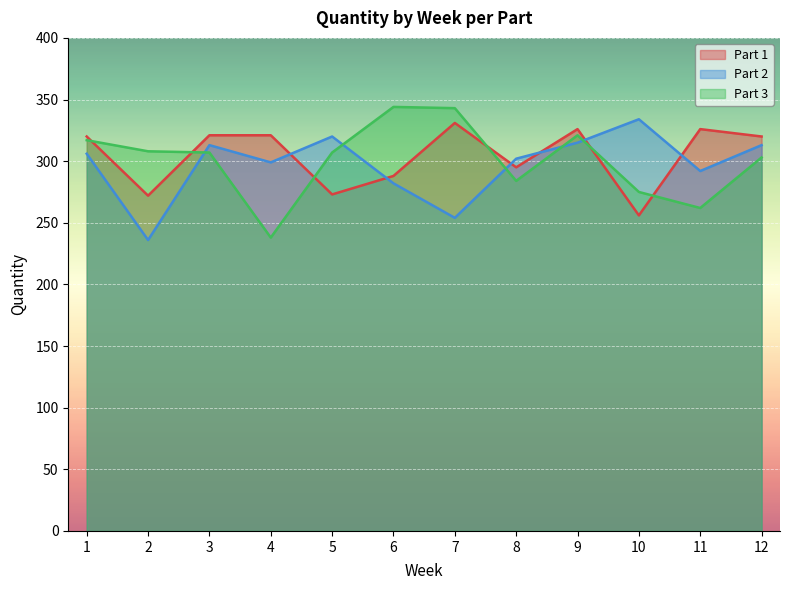

What is the value of the Part 2 point at the 4th from the left?

299